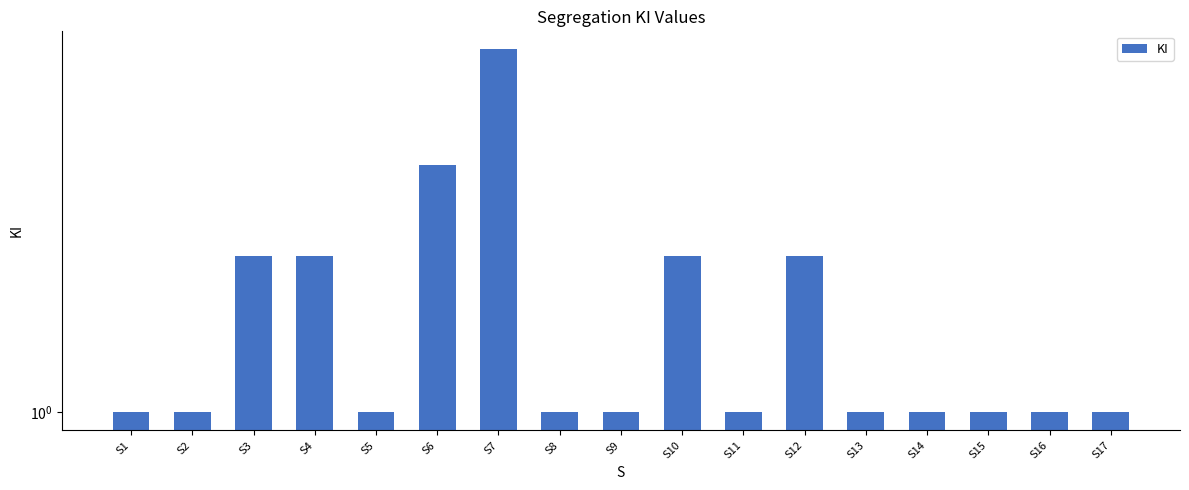

How many bars are there in total?

17